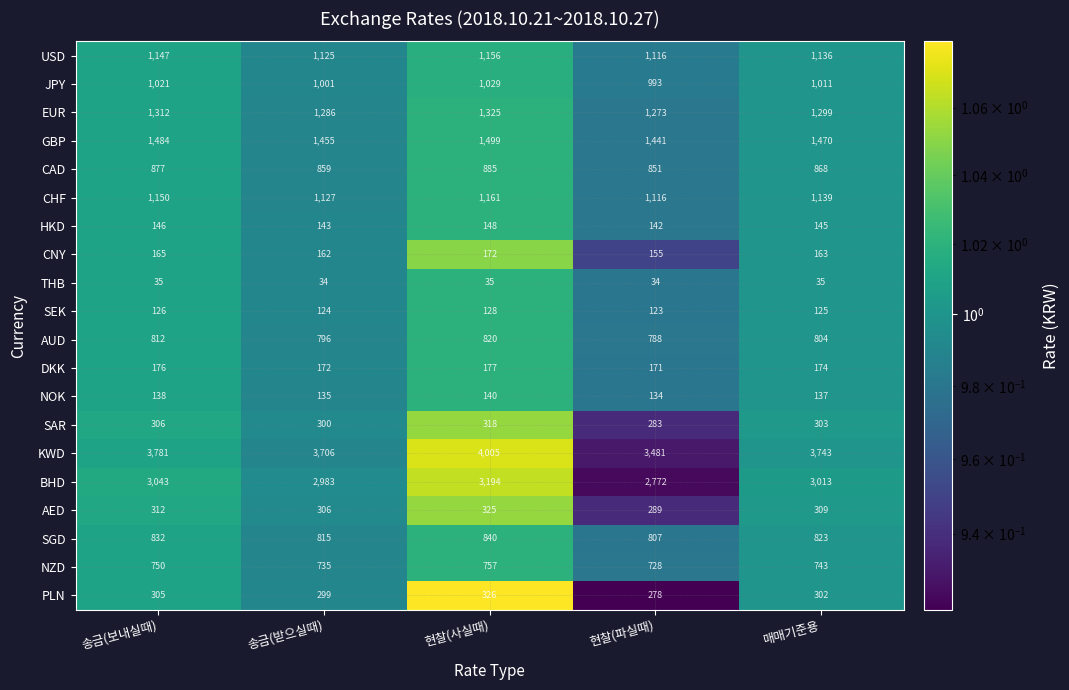

What is the maximum value shown in the chart?

4005